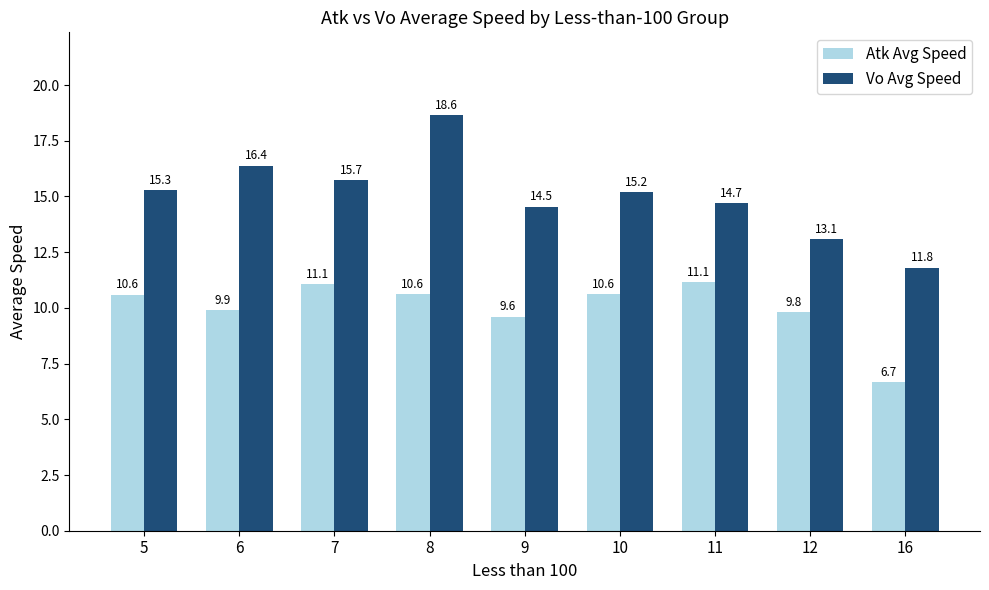

What is the spread (max minus min) of values at 12?

3.3